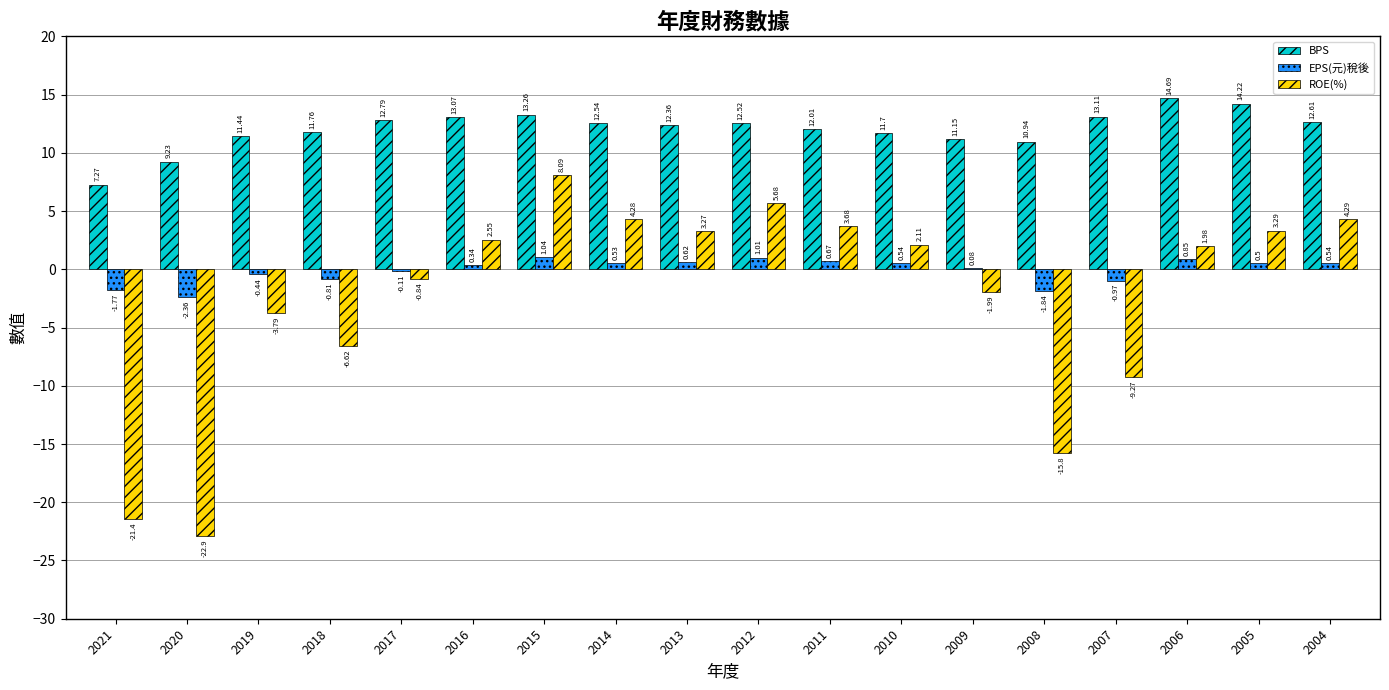

Which series has the largest total across all categories?

BPS